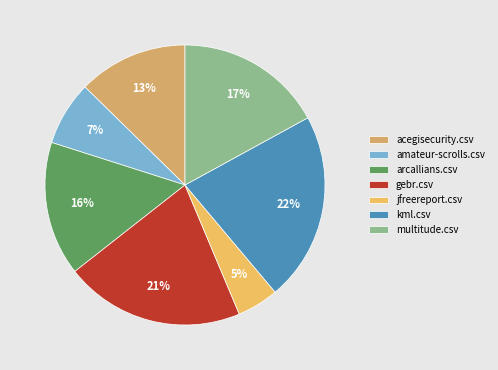

To the nearest percent, what is the difference between the multitude.csv and jfreereport.csv slice percentages?

12%